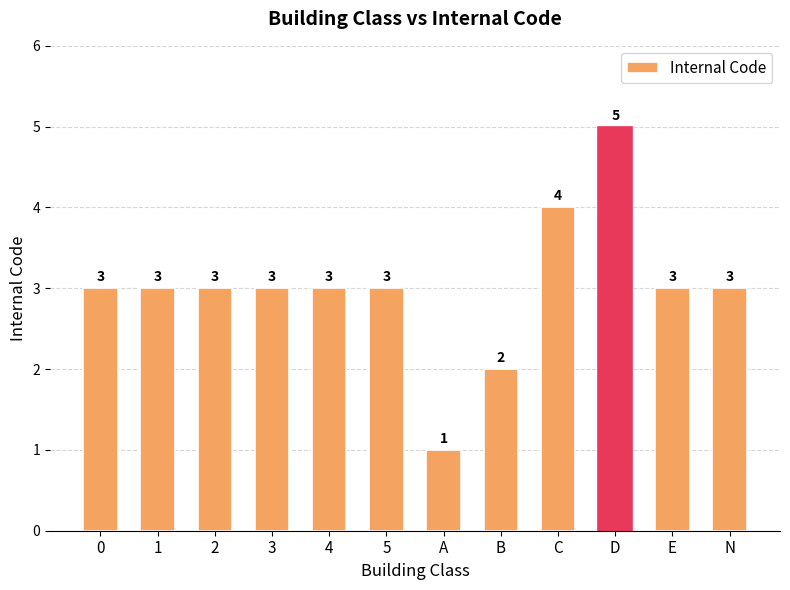

Reading left to right, transcribe all the data shown in this chart.

0=3	1=3	2=3	3=3	4=3	5=3	A=1	B=2	C=4	D=5	E=3	N=3